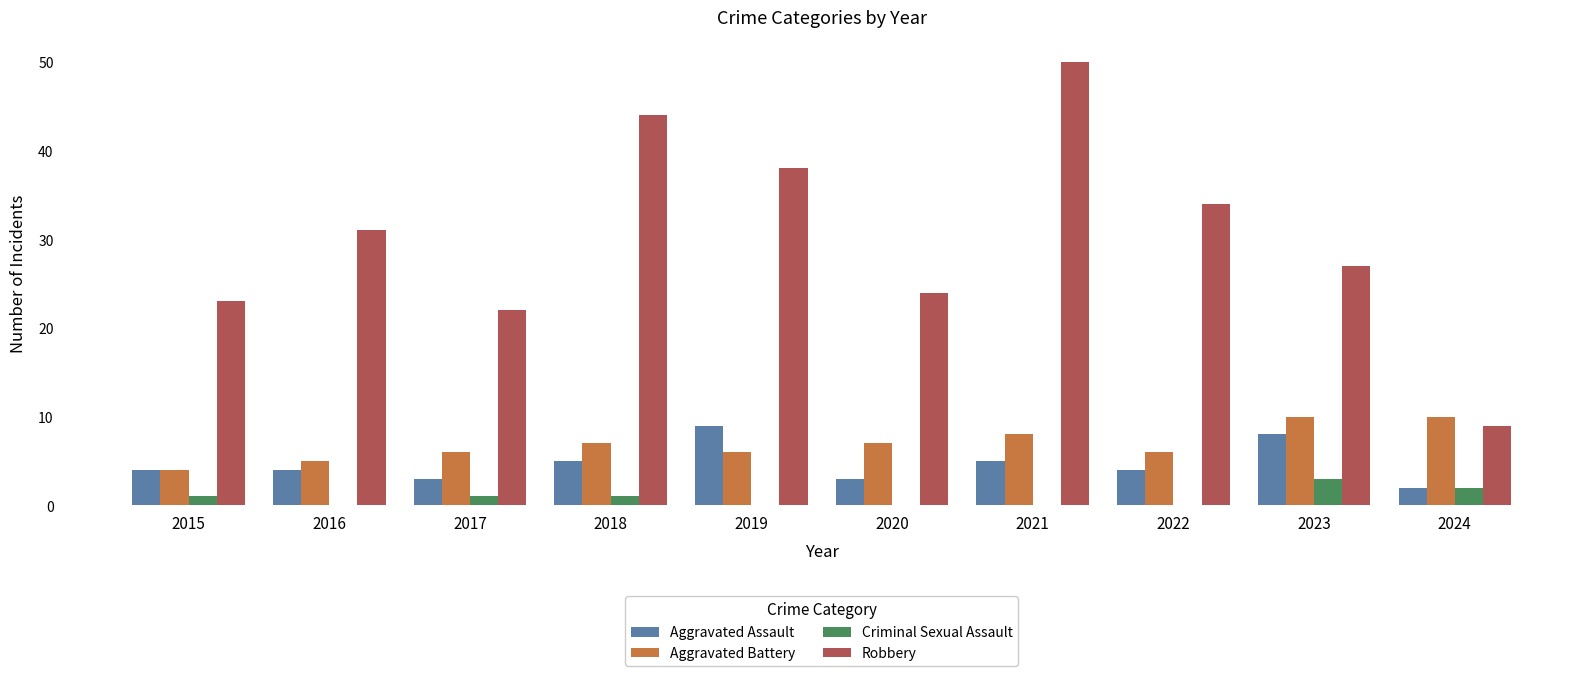

What is the total value across all series at 2021?

63